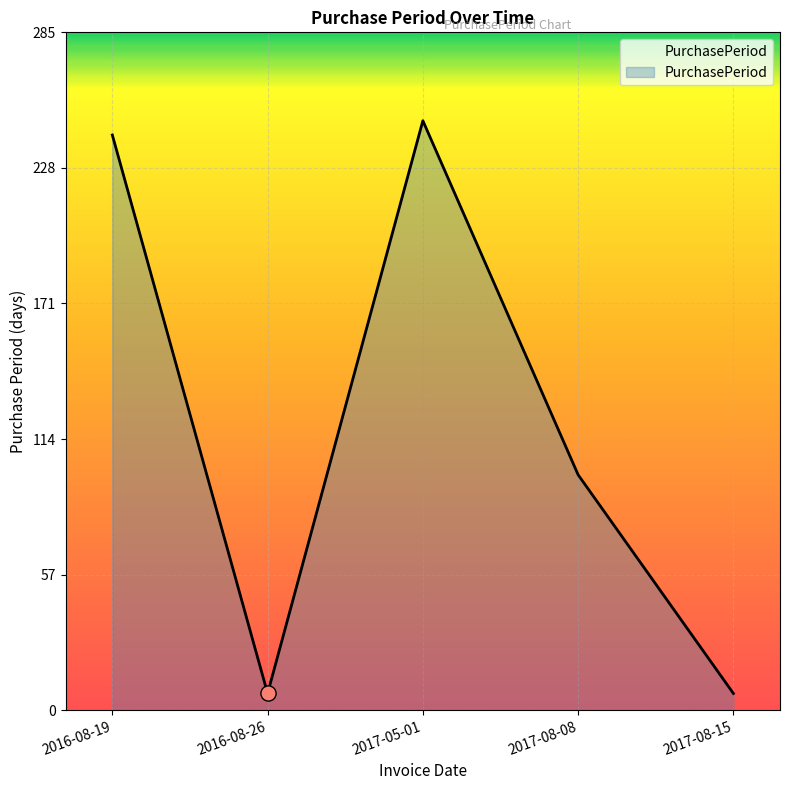

What is the ratio of the value at 2017-05-01 to the value at 2016-08-26?

35.4